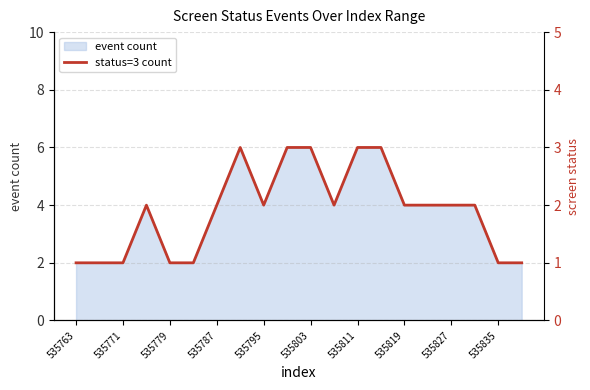

The event count series shows 9 at 535803. True or false?

False